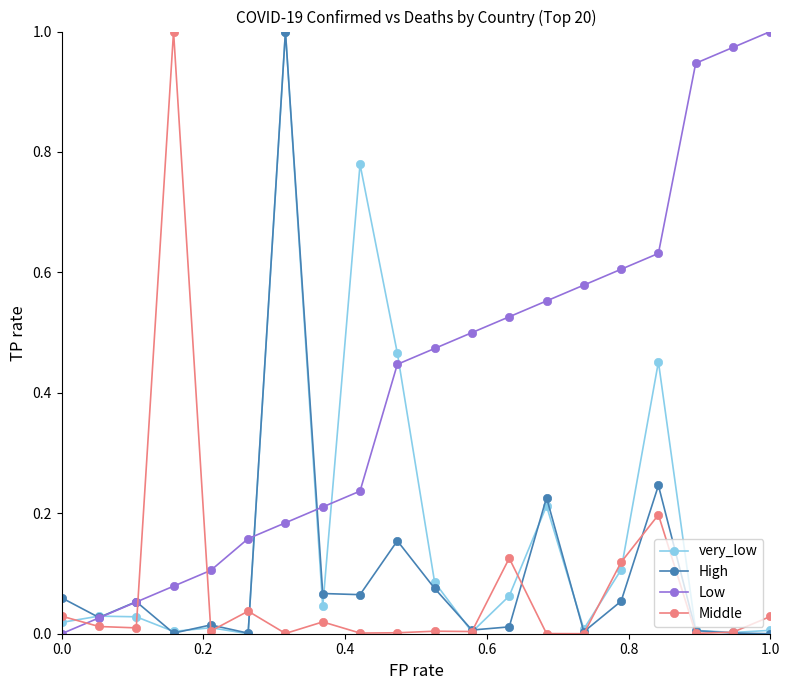

Which series has the largest total across all categories?

Low